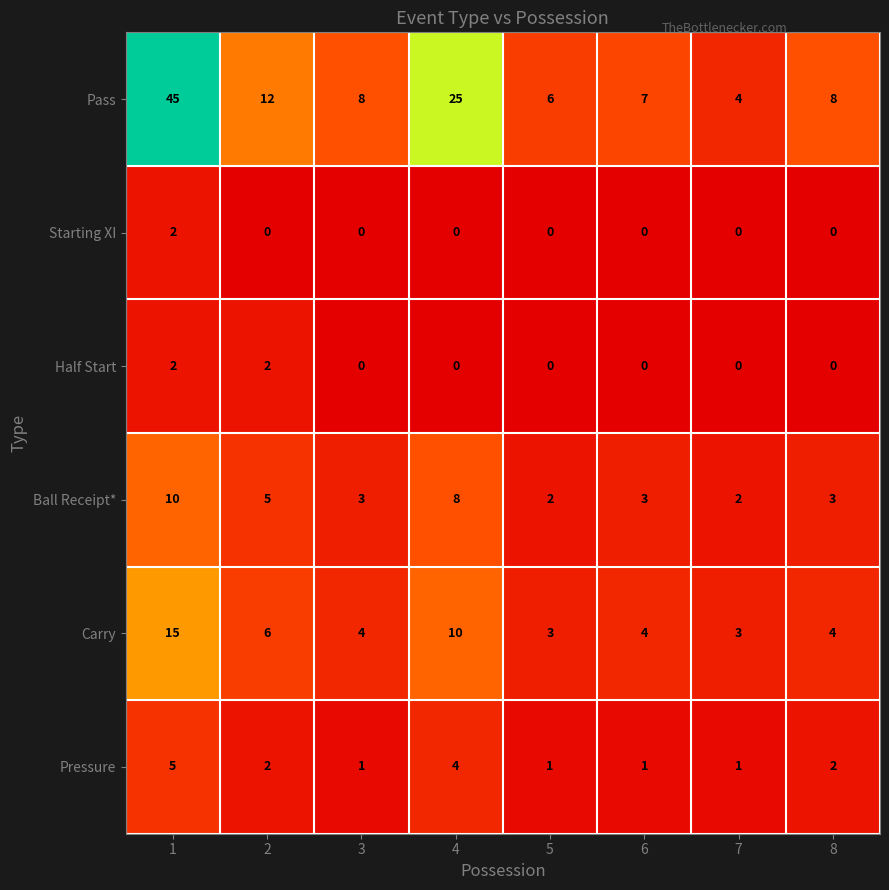

What is the difference between the second highest and second lowest values in the Carry series?

7